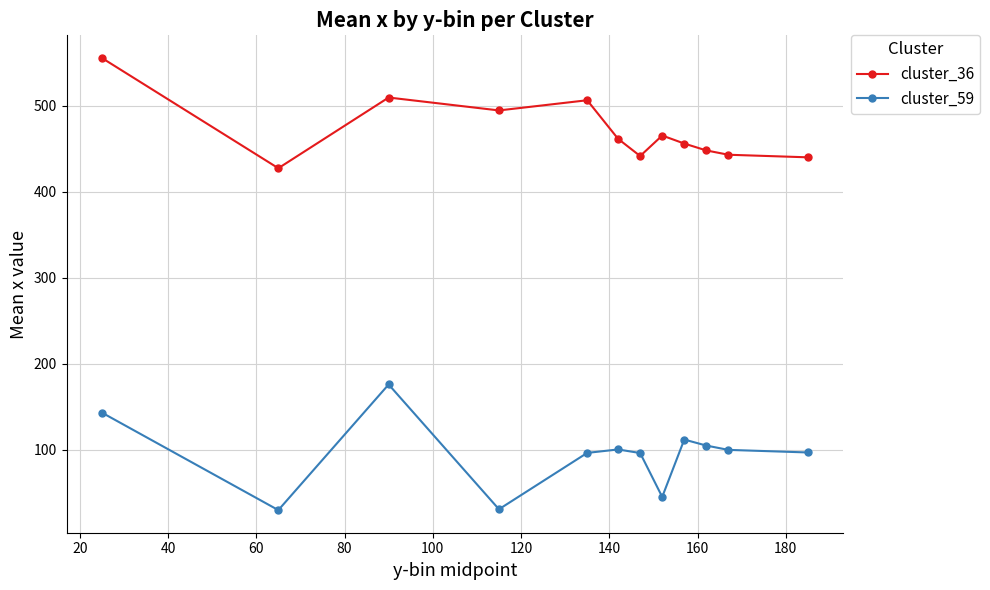

Does the chart display data point markers on the line(s)?

Yes